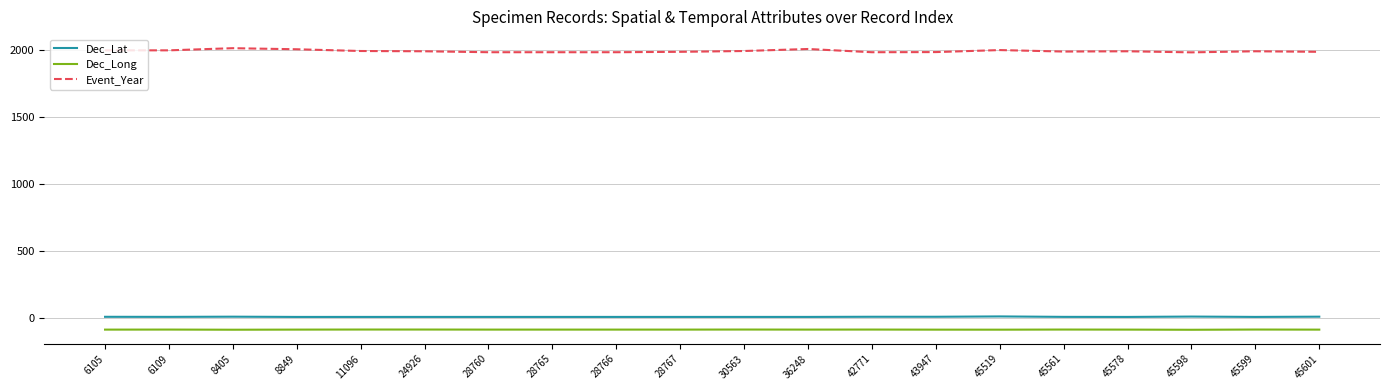

Rank the series by their maximum value, from highest to lowest.

Event_Year, Dec_Lat, Dec_Long